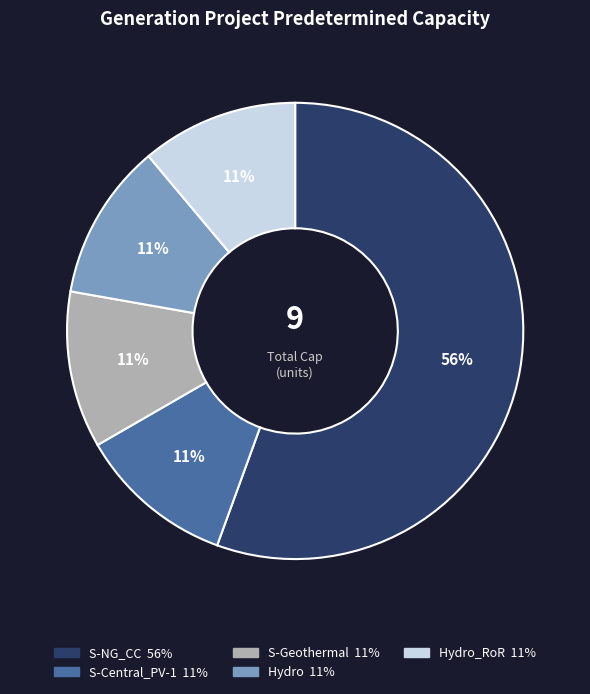

Is there a majority slice in this chart?

Yes